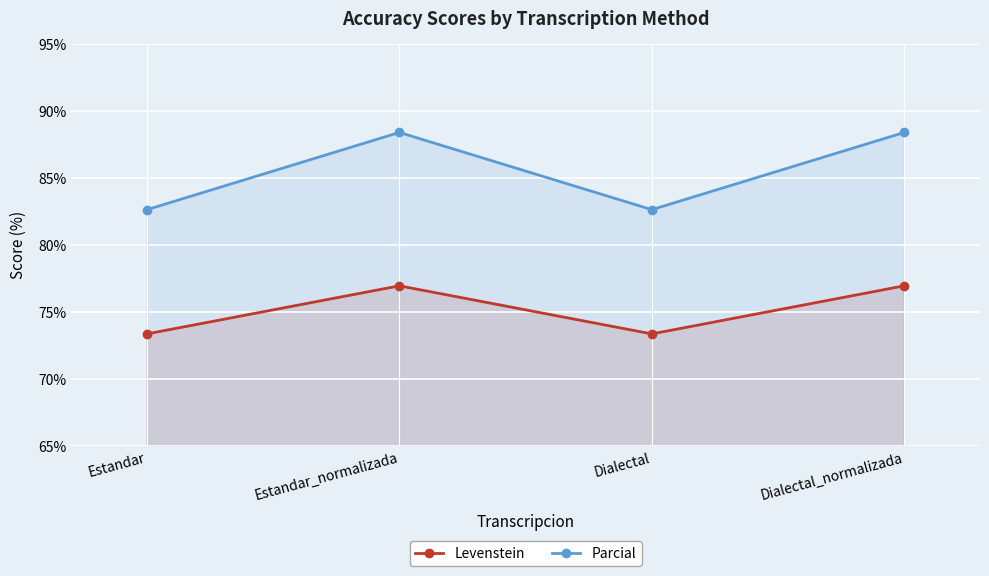

Which series has the largest range (max minus min)?

Parcial